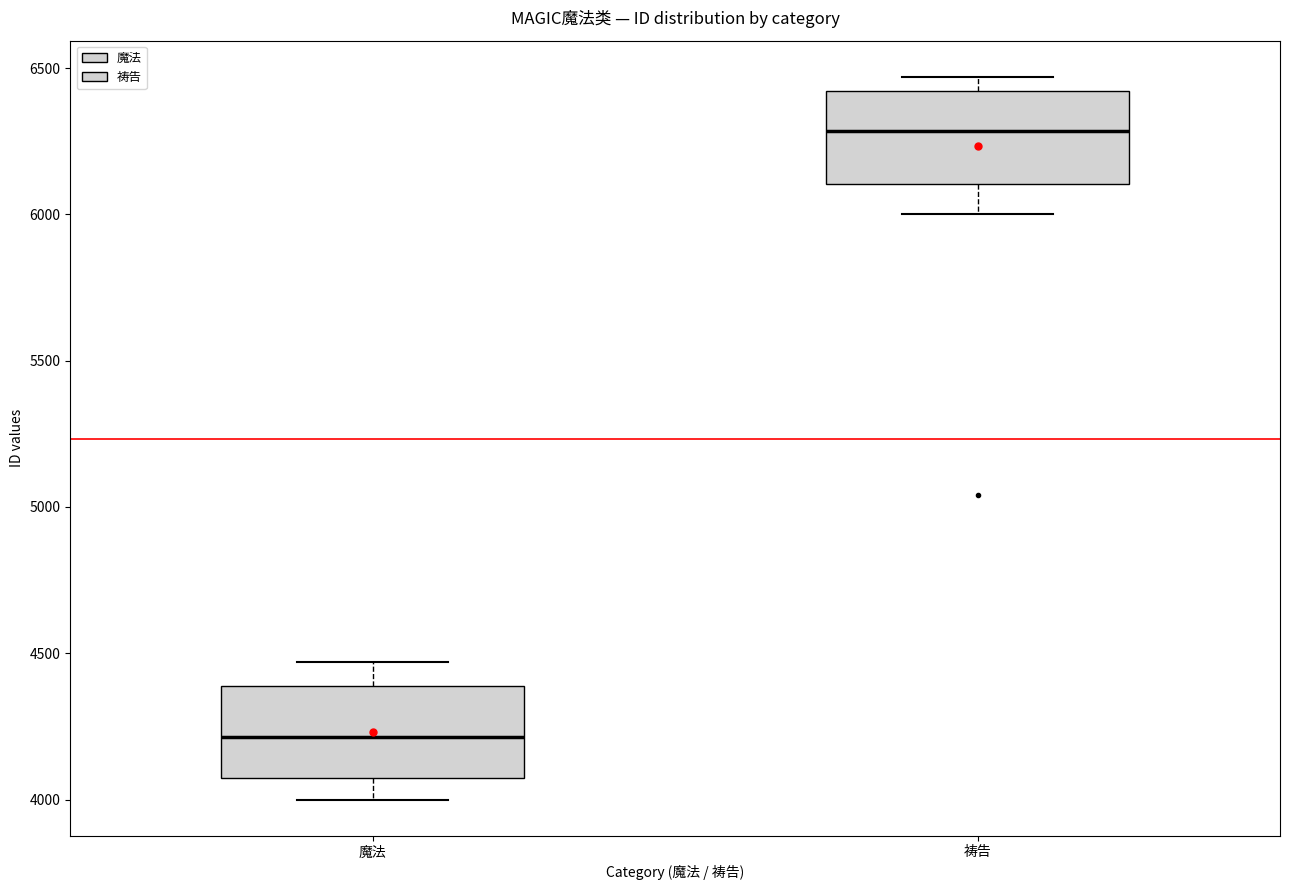

Which box's median line is the highest?

祷告